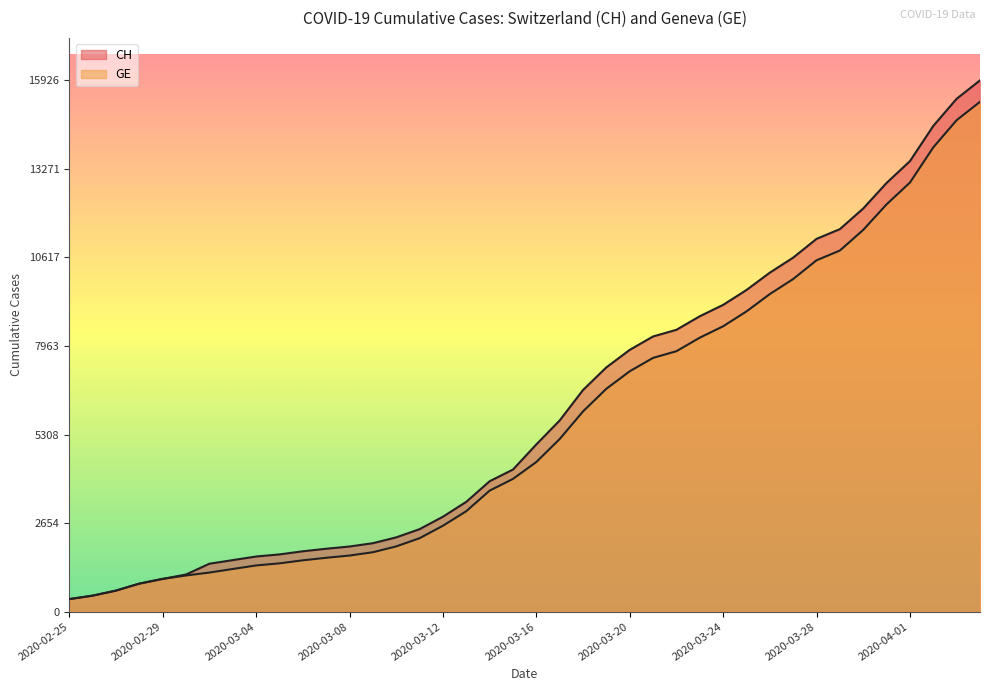

Rank the series by their maximum value, from lowest to highest.

GE, CH